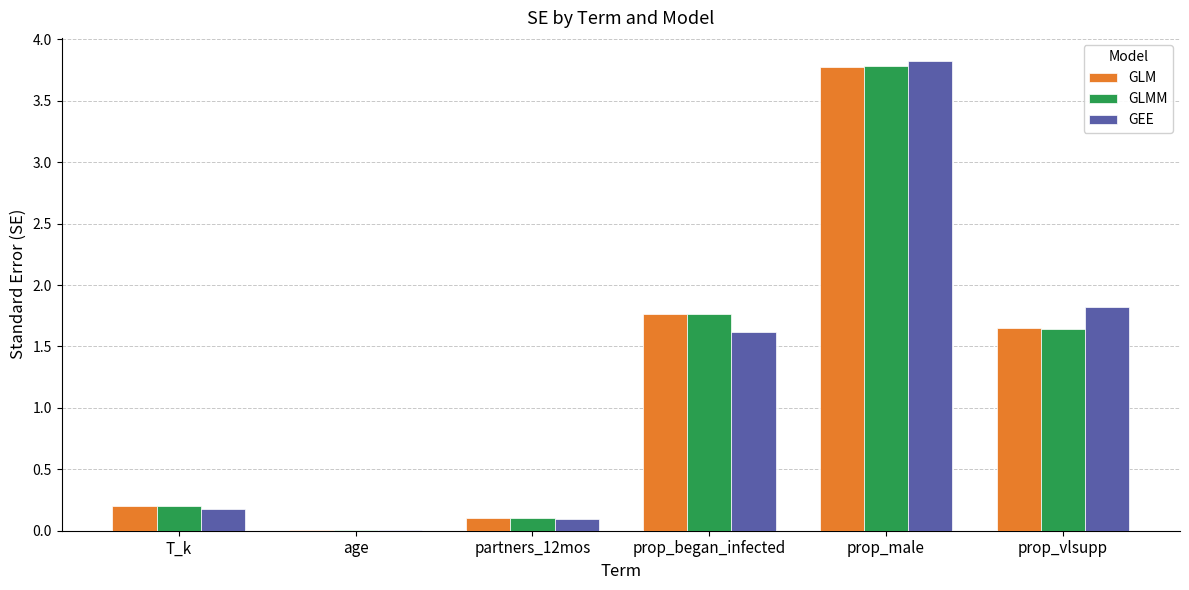

The value of GLMM at age is 0.0. True or false?

True